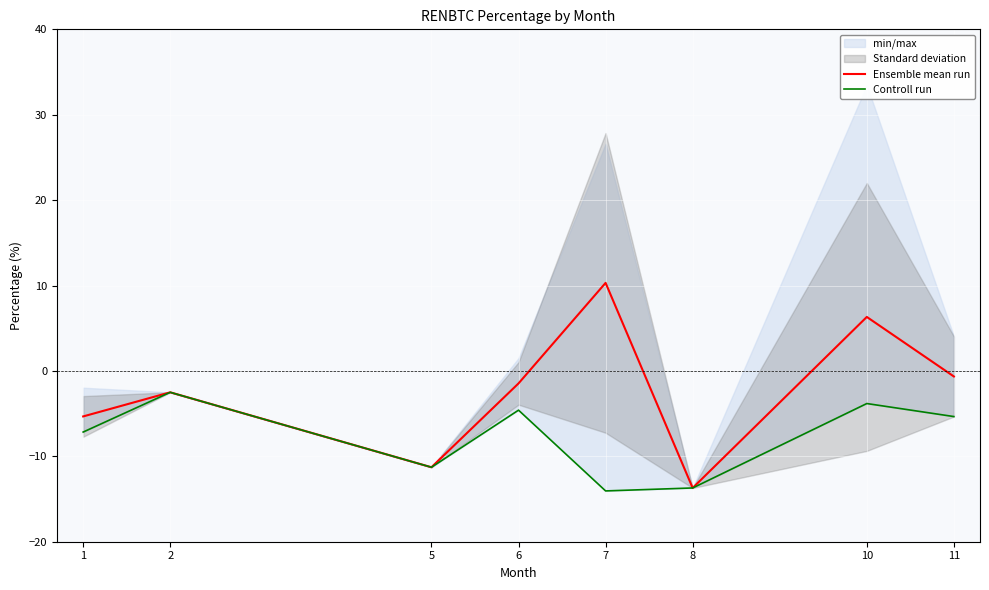

Is the value of Ensemble mean run at 2 greater than the value of Controll run at 10?

Yes